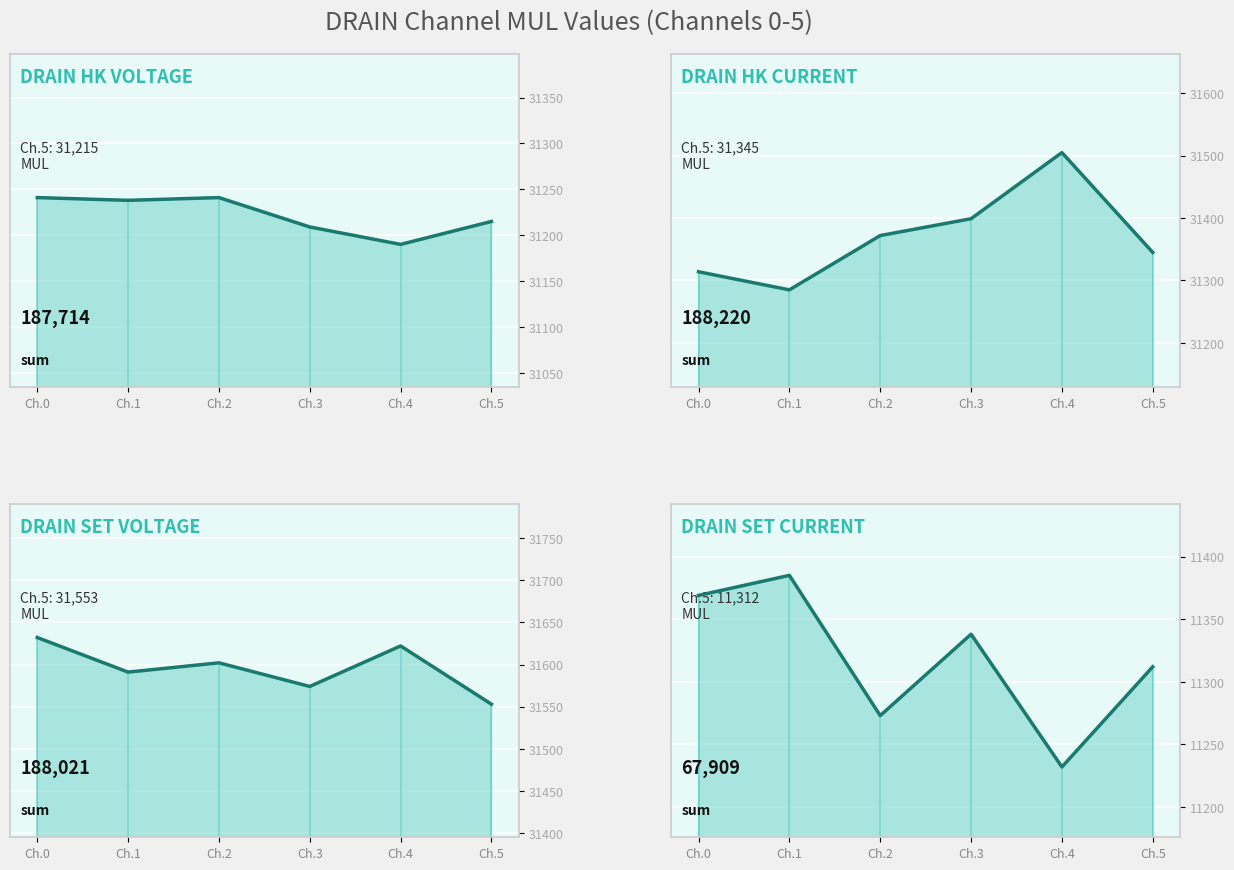

Which has a higher value, Ch.2 or Ch.4?

Ch.2